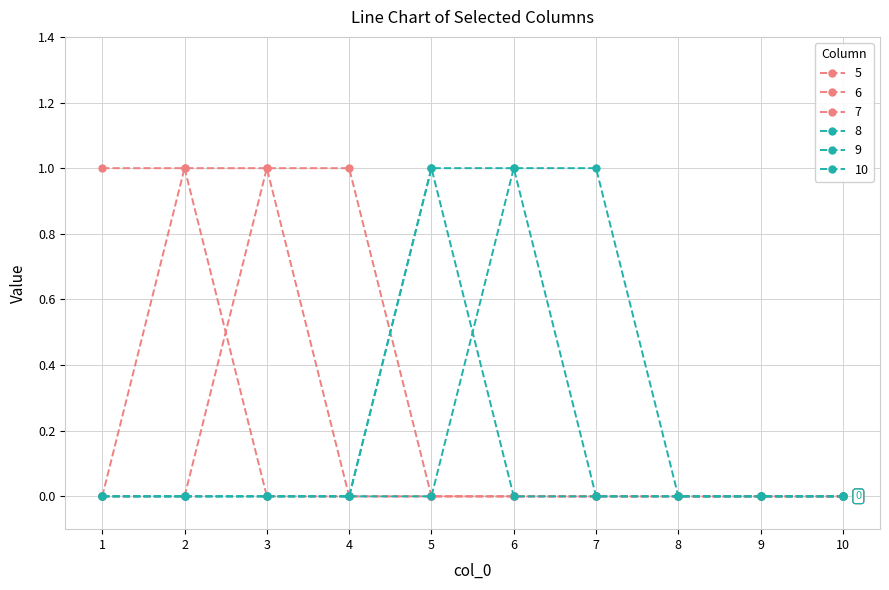

Reading left to right, transcribe all the data shown in this chart.

5: 1=1	2=1	3=0	4=0	5=0	6=0	7=0	8=0	9=0	10=0
6: 1=0	2=1	3=1	4=0	5=0	6=0	7=0	8=0	9=0	10=0
7: 1=0	2=0	3=1	4=1	5=0	6=0	7=0	8=0	9=0	10=0
8: 1=0	2=0	3=0	4=0	5=1	6=0	7=0	8=0	9=0	10=0
9: 1=0	2=0	3=0	4=0	5=1	6=1	7=0	8=0	9=0	10=0
10: 1=0	2=0	3=0	4=0	5=0	6=1	7=1	8=0	9=0	10=0